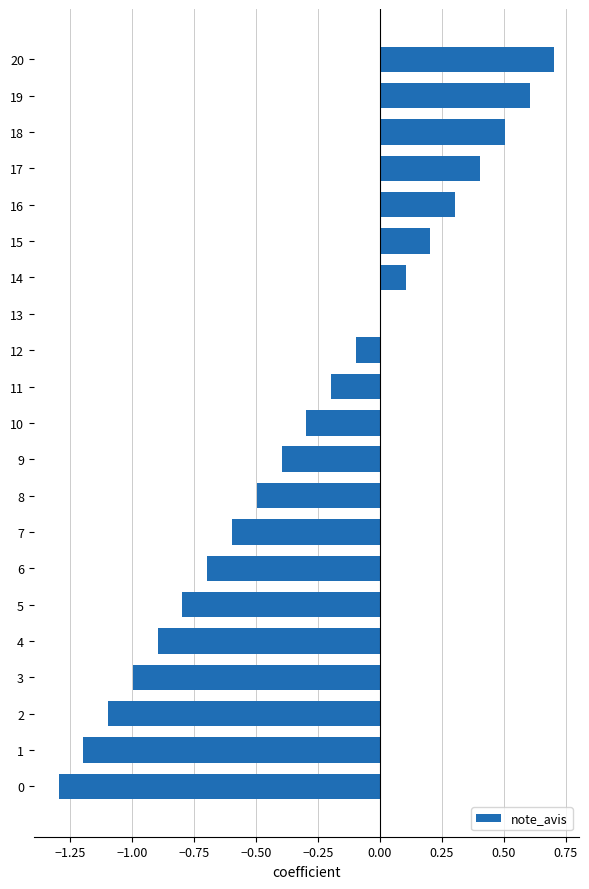

How many data points does each series have?

21